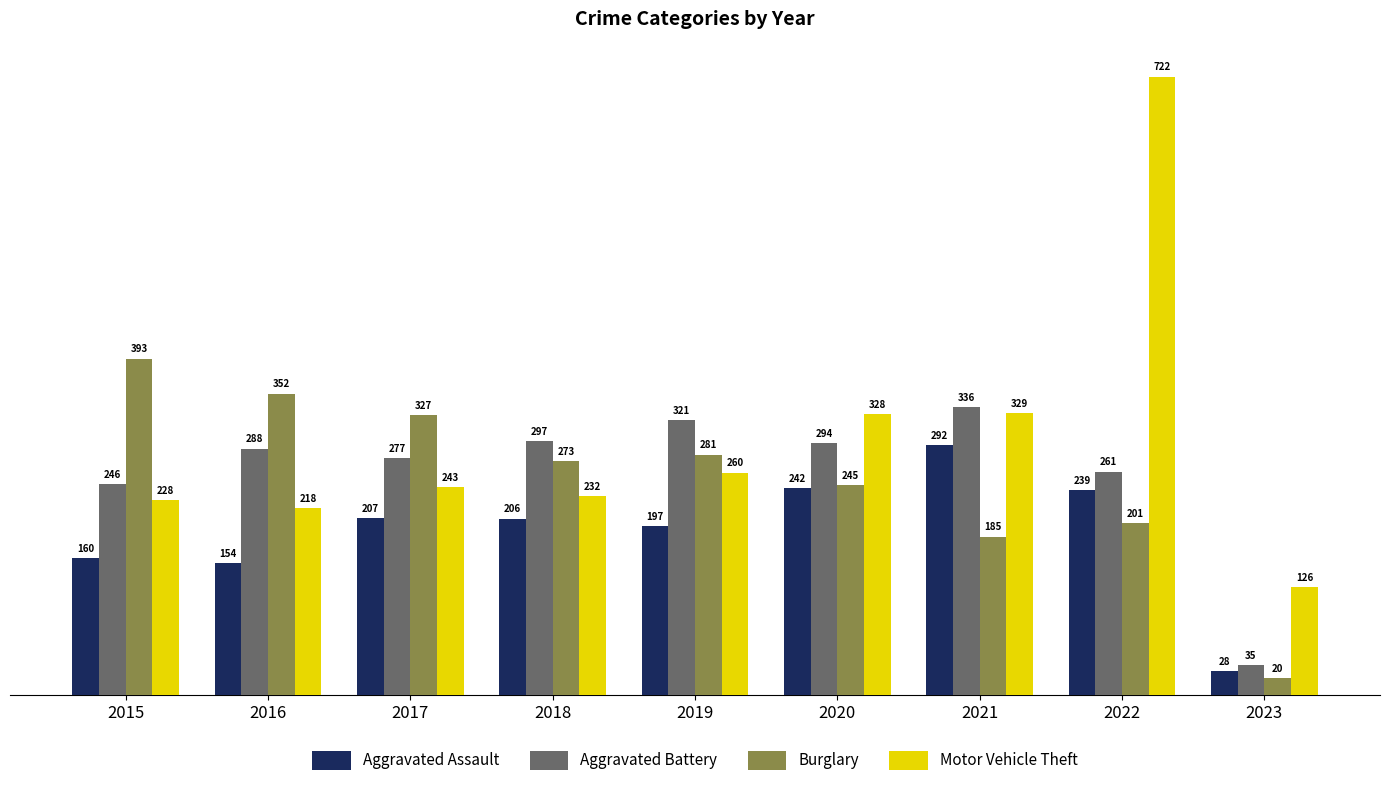

How many data points does each series have?

9